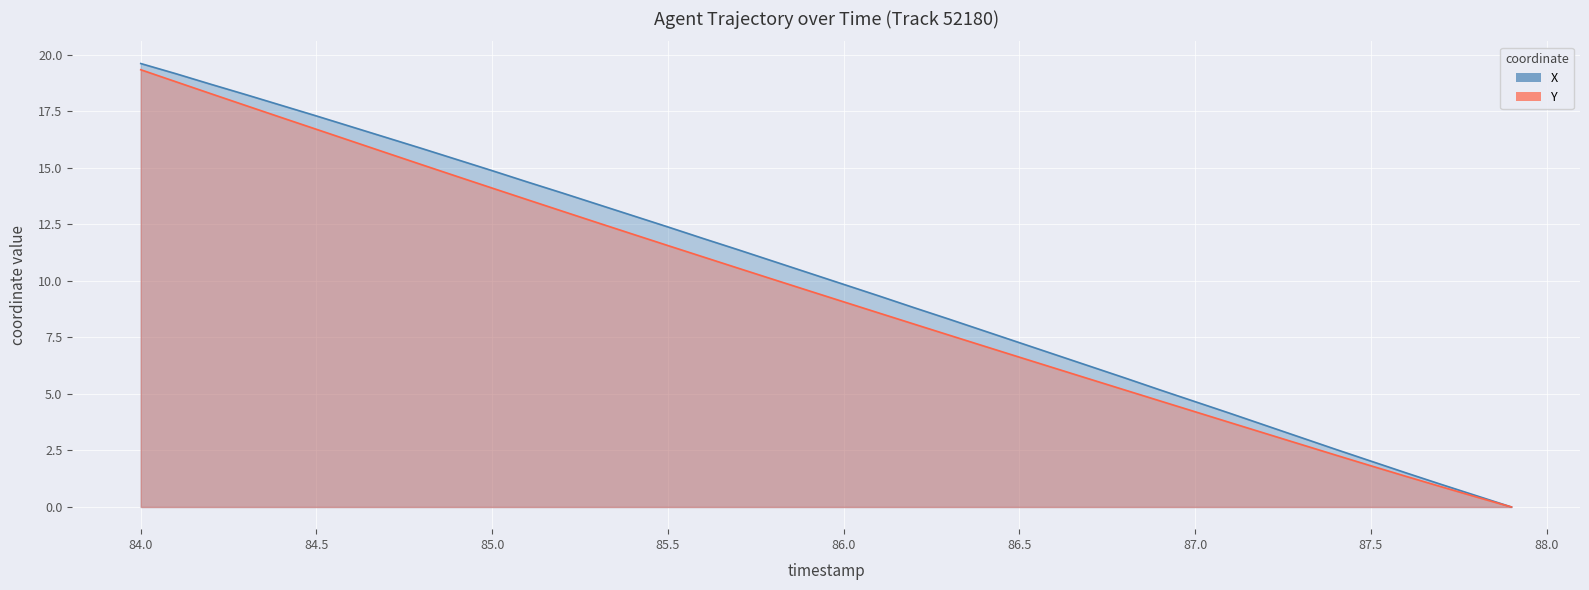

True or false: Y and X cross at least once.

False